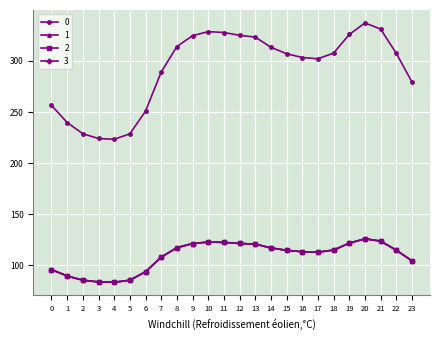

At how many categories does at least one series exceed 319?

8